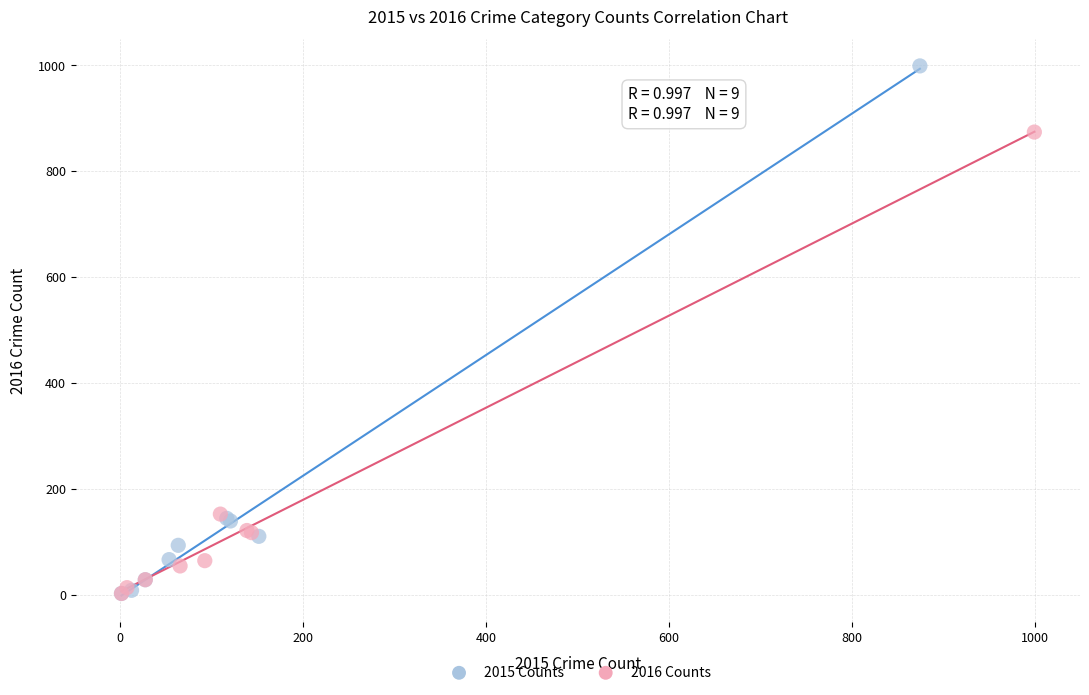

Which series reaches the maximum Y coordinate?

2015 Counts